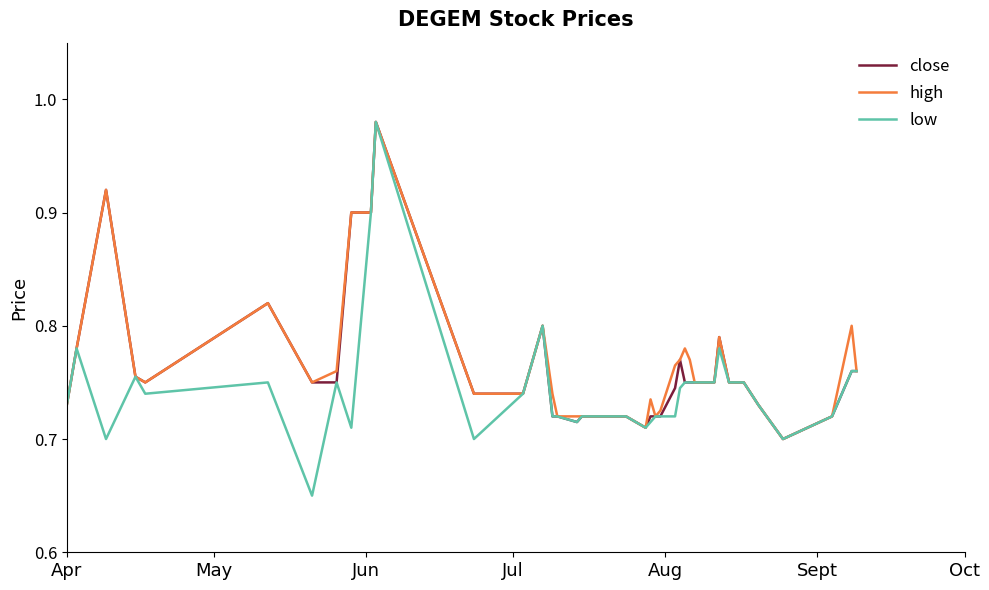

Which series has the largest range (max minus min)?

low